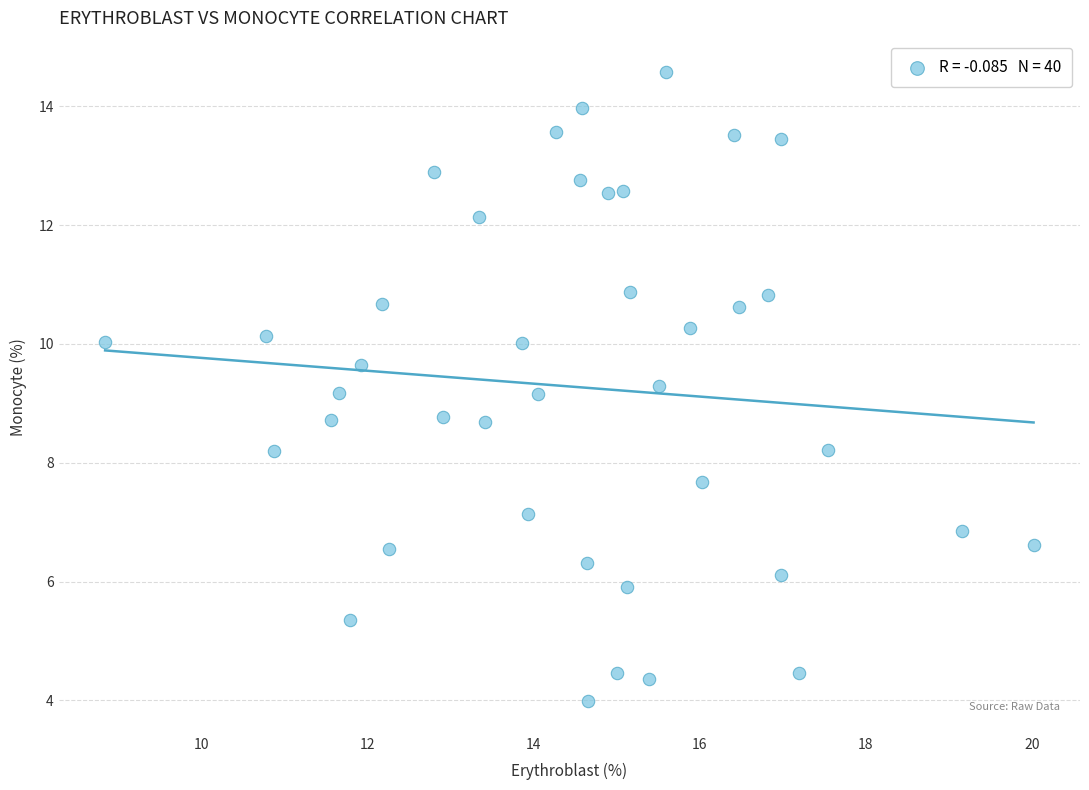

What is the range of Y values (max minus min)?

10.6